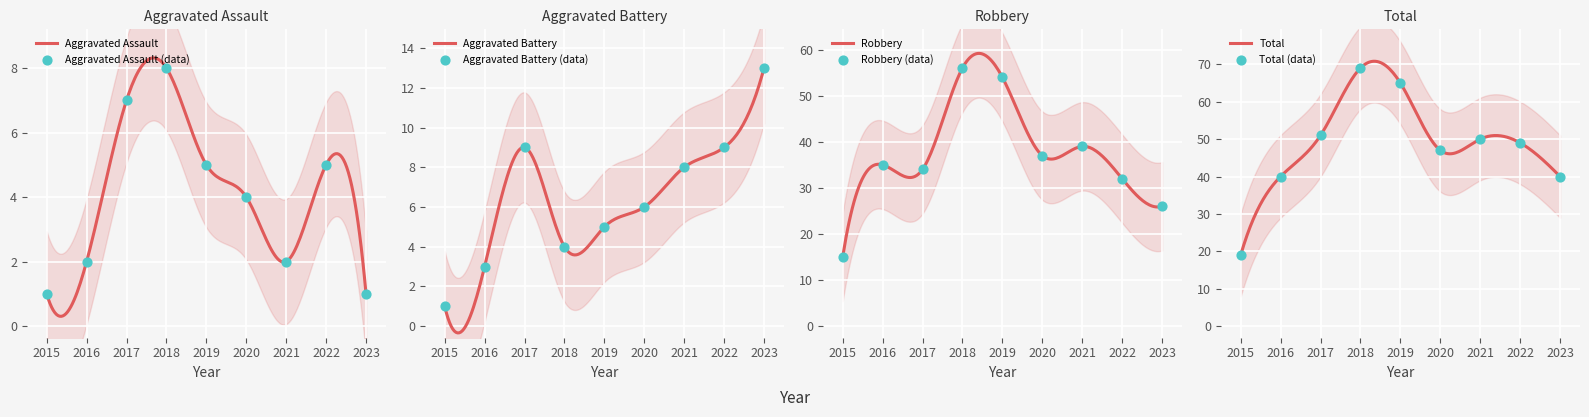

At which category is the sum across all series the highest?

2018